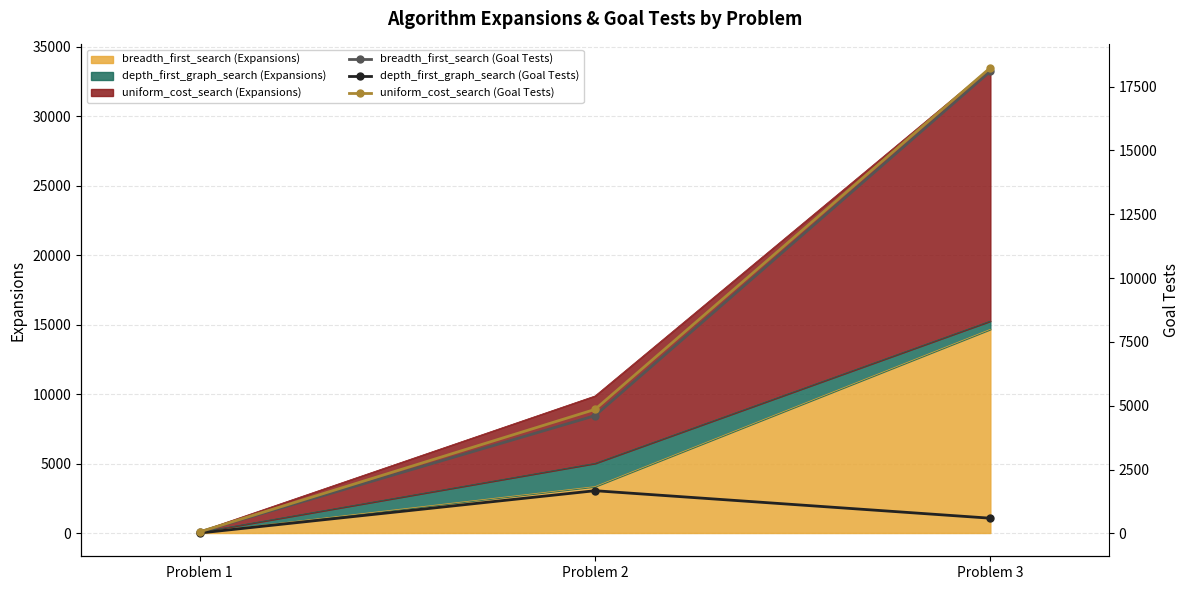

Where does the uniform_cost_search (Goal Tests) series first go above 4854?

Problem 3